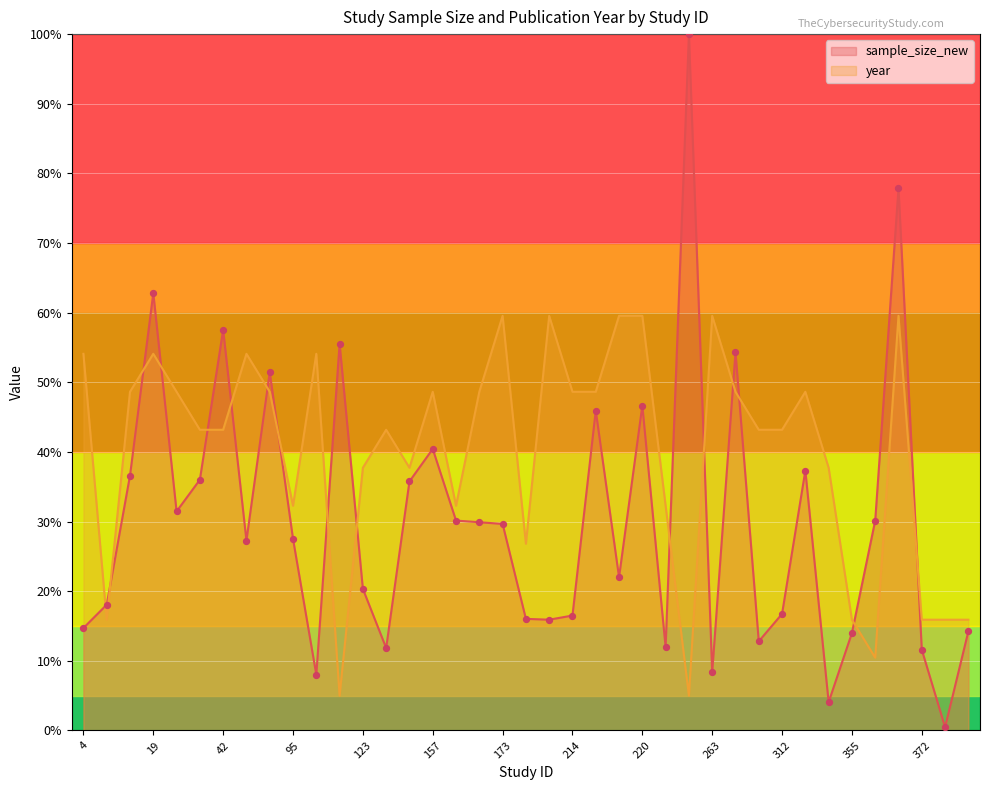

What is the total value across all series at 34?

79.2